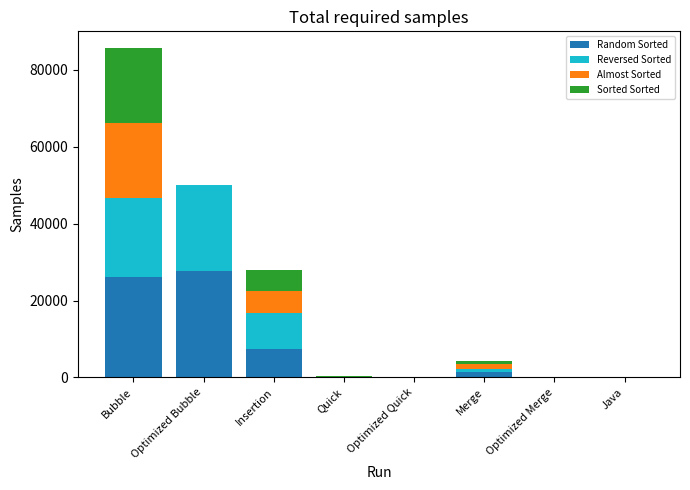

At which category is the sum across all series the highest?

Bubble